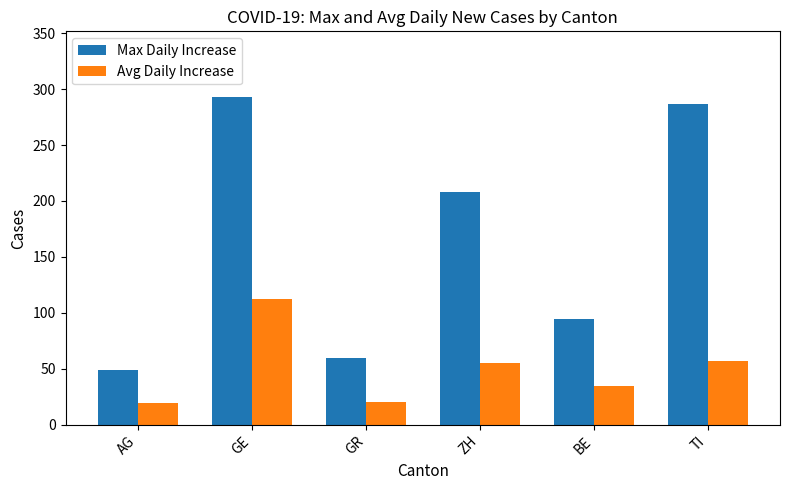

Count the number of data series in this chart.

2